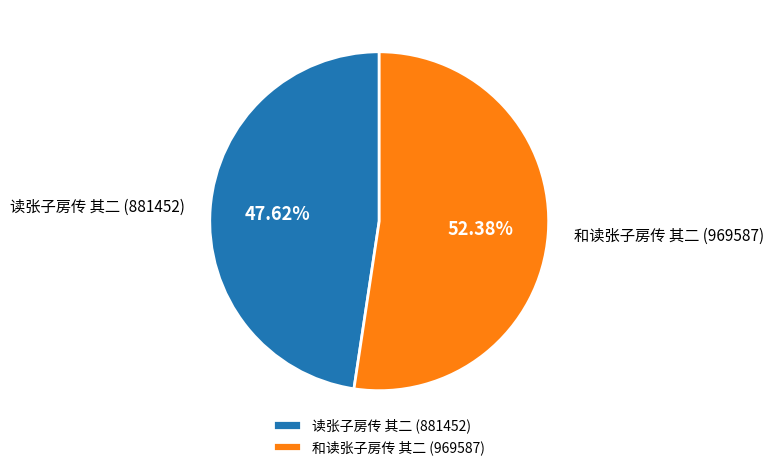

Which category has the biggest portion of the pie?

和读张子房传 其二